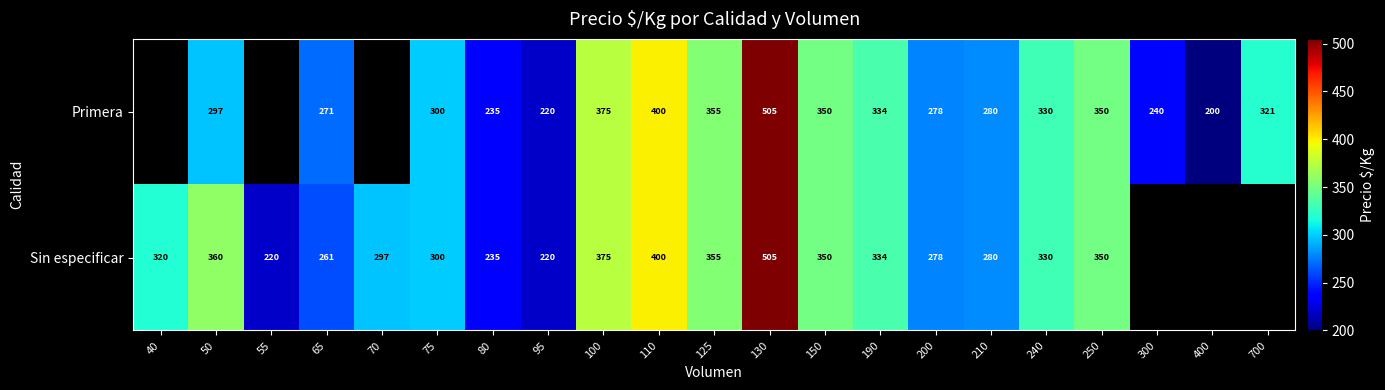

Rank the series at 65 from lowest to highest value.

Sin especificar, Primera